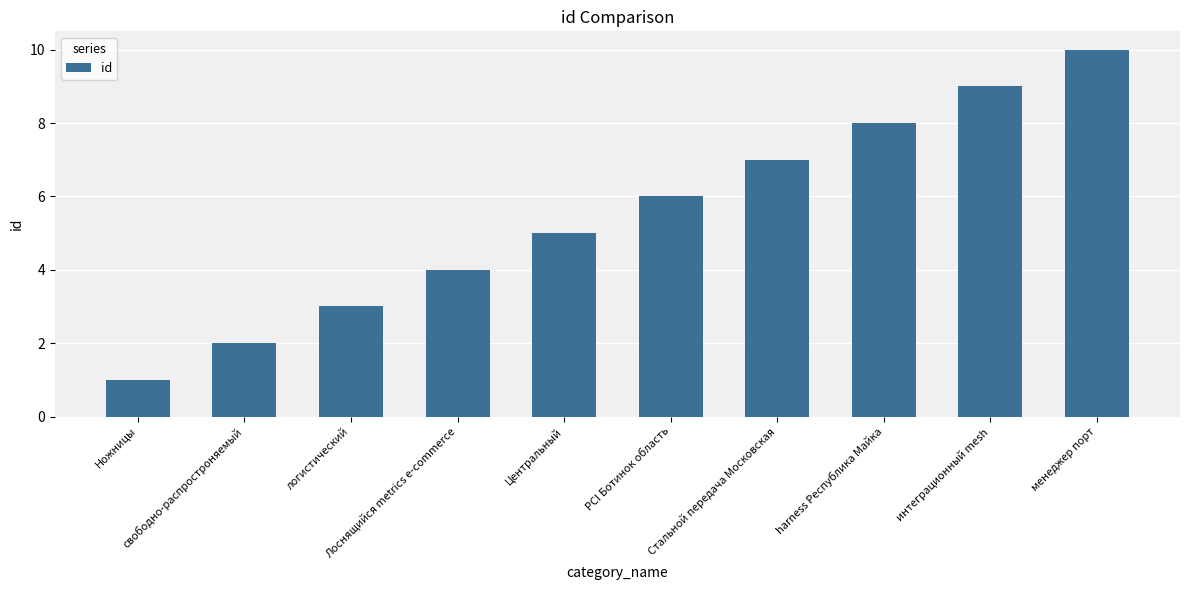

Reading right to left, list all the values displayed in this chart.

10	9	8	7	6	5	4	3	2	1